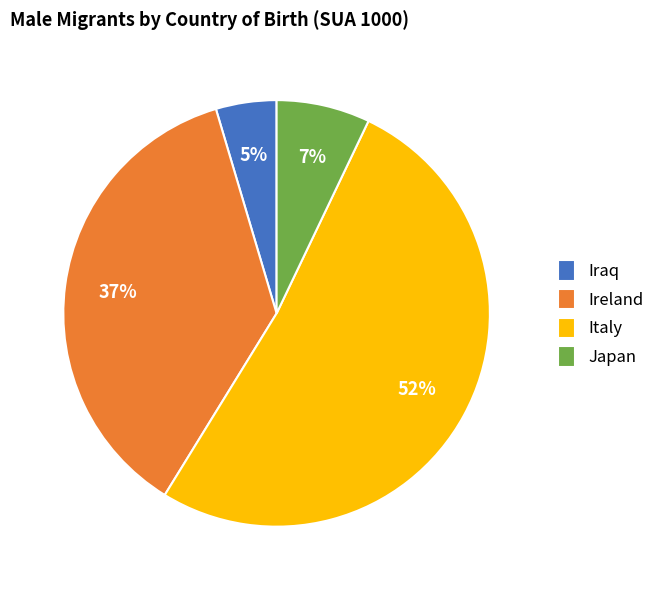

Is it true that Japan is 1% of the pie?

False